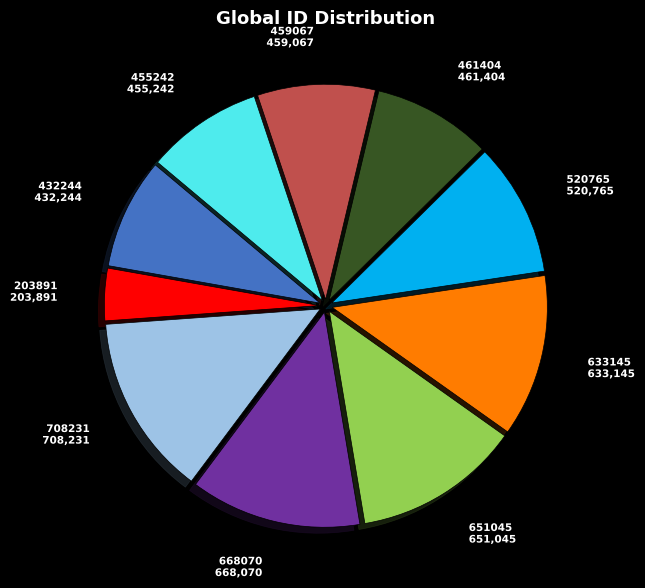

What is the ratio of the value at 459067 to the value at 461404?

1.0